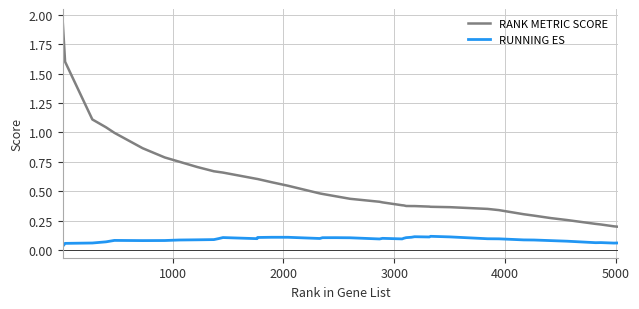

Which series has the widest spread of values?

RANK METRIC SCORE